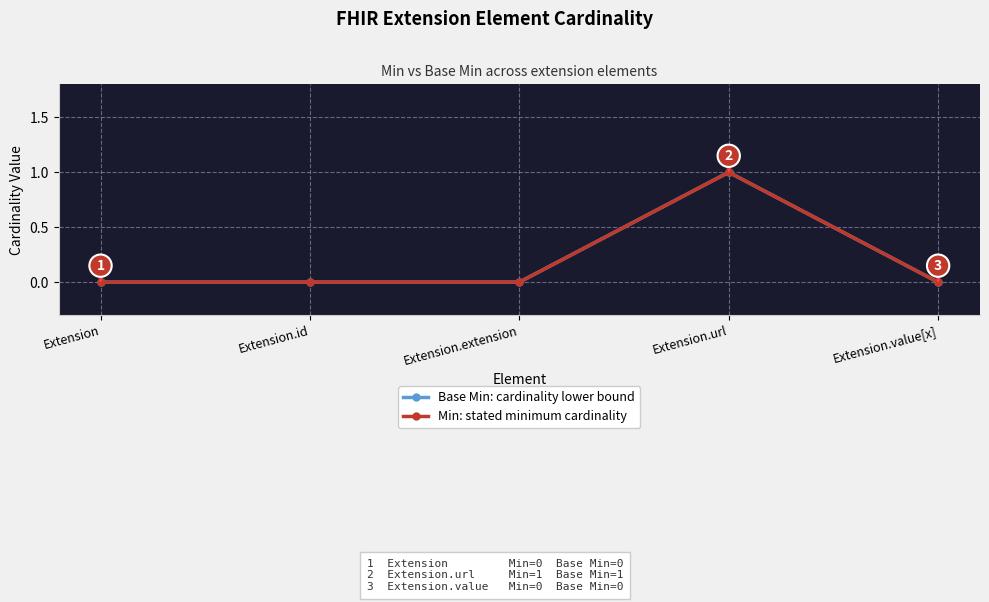

Is this an area chart (filled region under the line)?

No